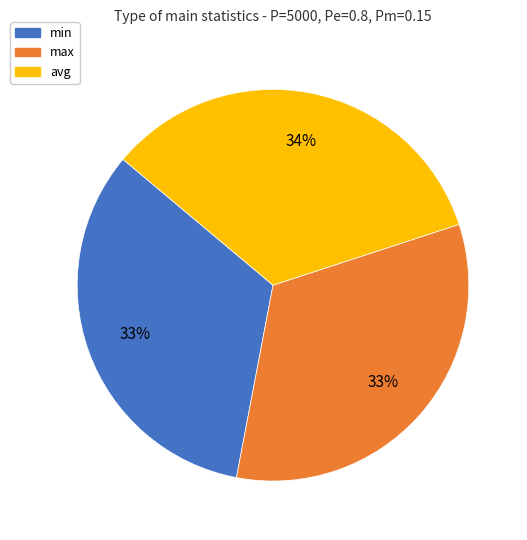

Which has a higher value, max or avg?

avg